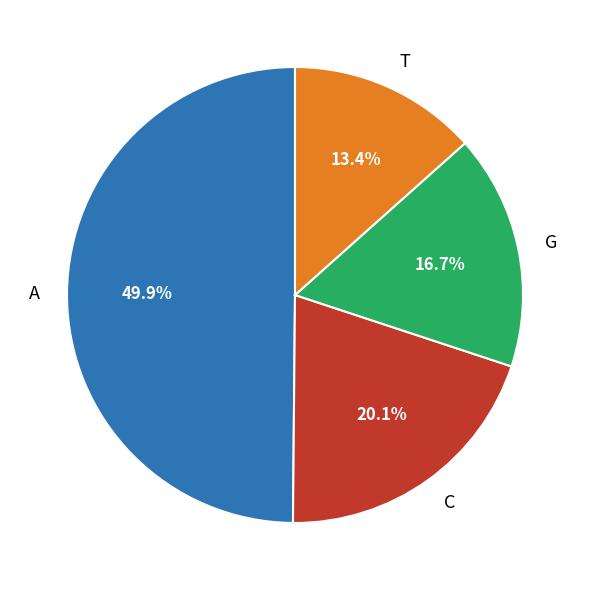

What is the largest slice in the pie chart?

A